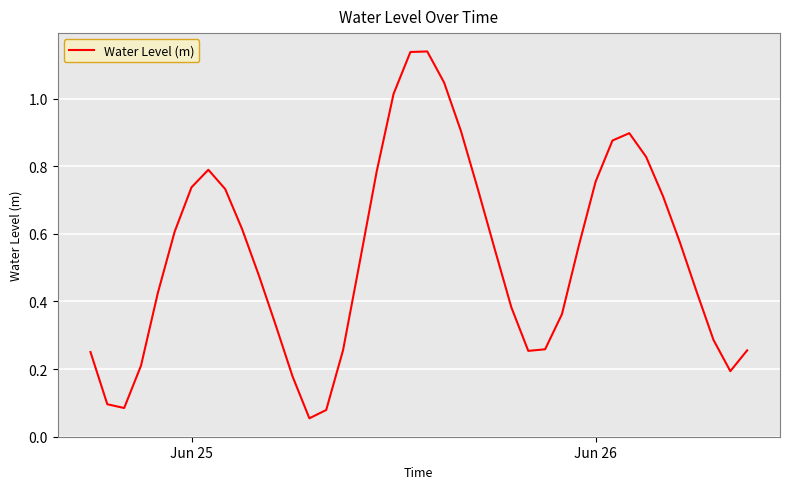

What is the sum of all values?

21.4